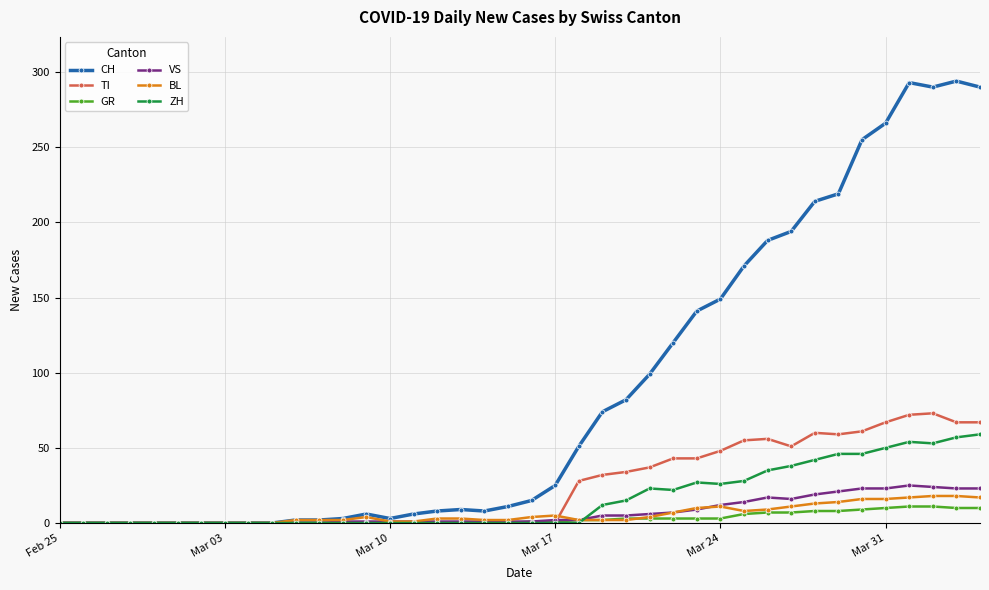

At how many categories does at least one series exceed 135?

13